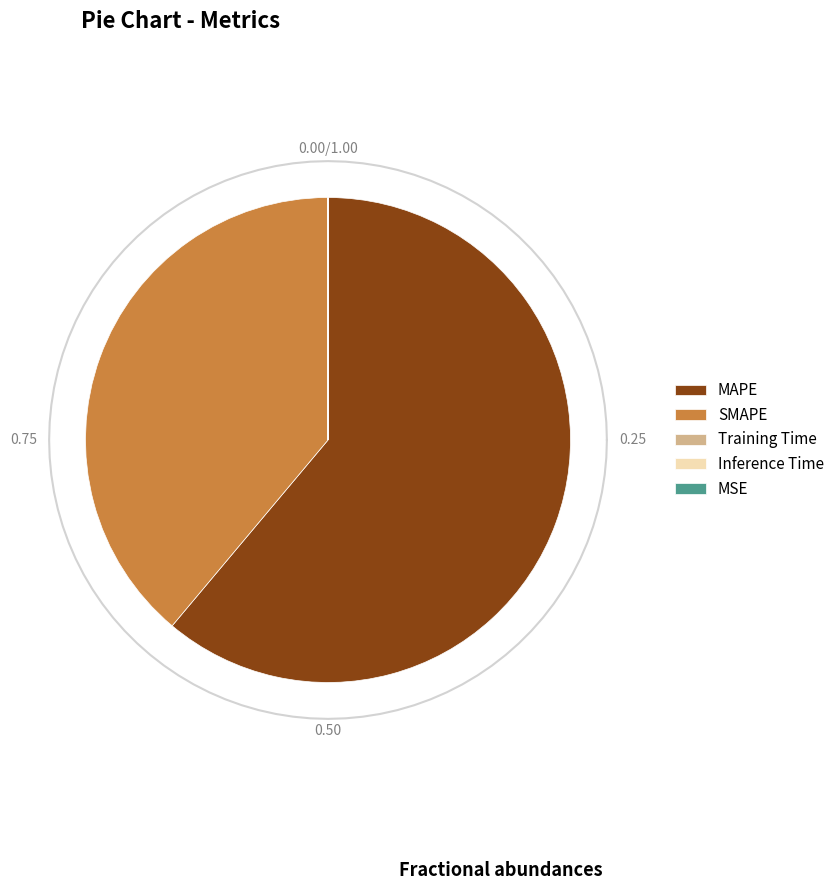

What is the total percentage of MAPE and MSE?

61.1%